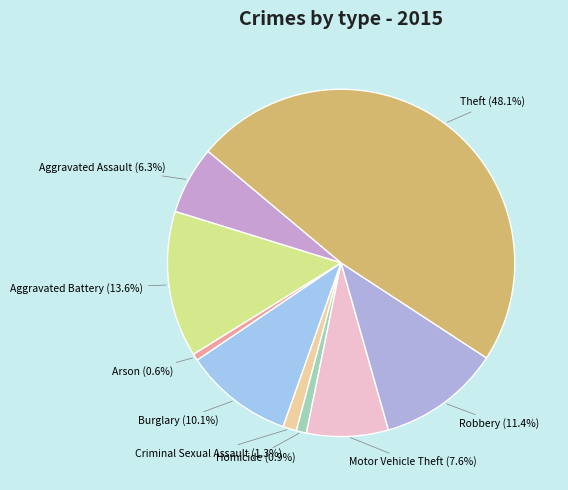

Approximately how many times larger is the value at Aggravated Battery compared to Robbery?

1.2